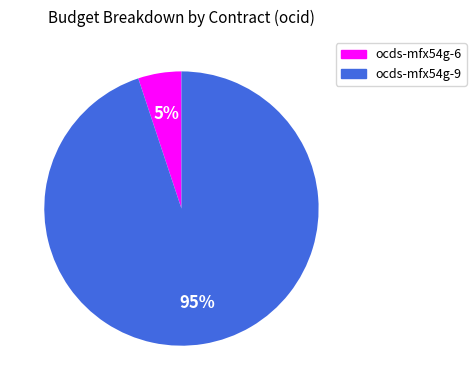

Between ocds-mfx54g-6 and ocds-mfx54g-9, which is larger?

ocds-mfx54g-9